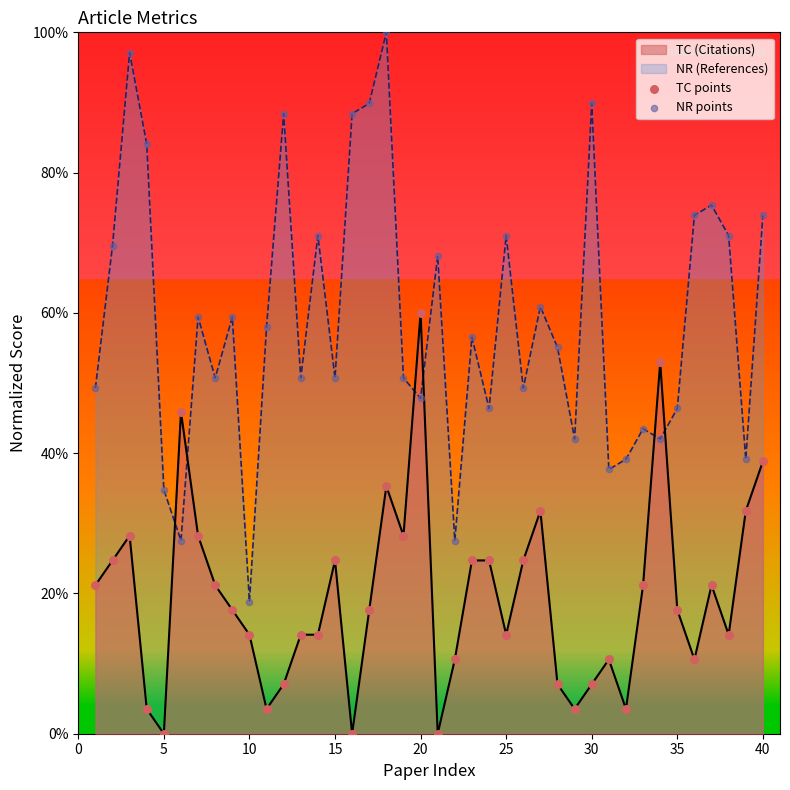

Which series contains the highest Y value?

NR points